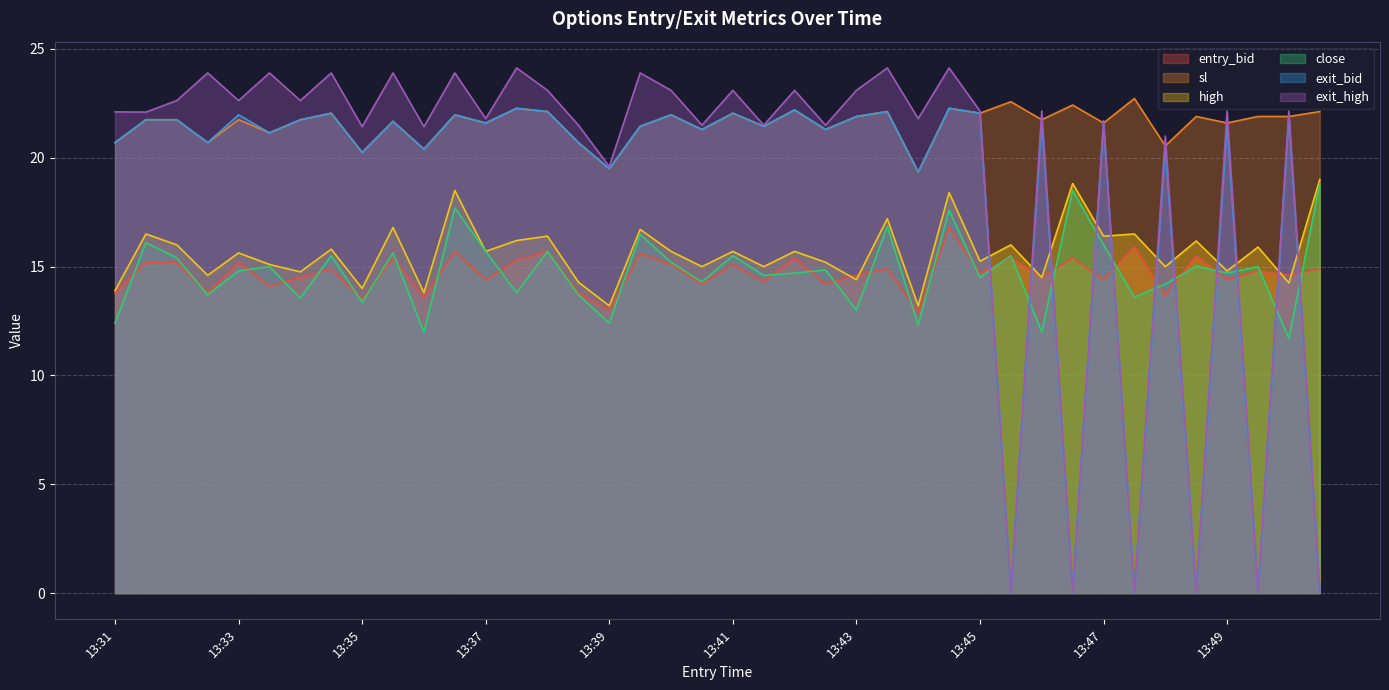

Does the chart display data point markers on the line(s)?

No